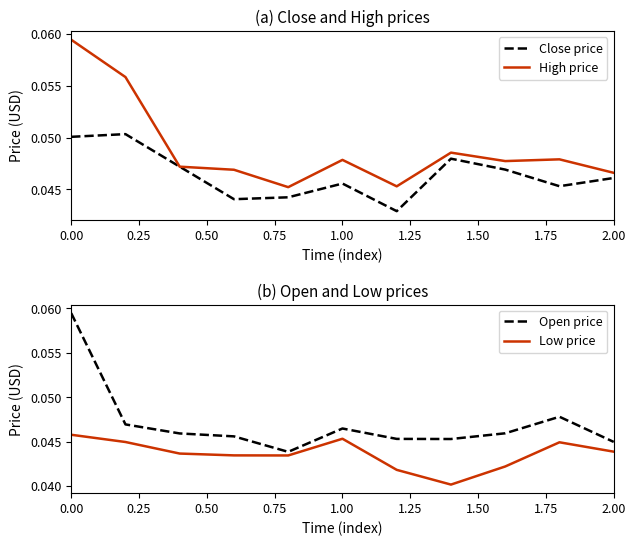

What is the sum of all Open price values?

0.5